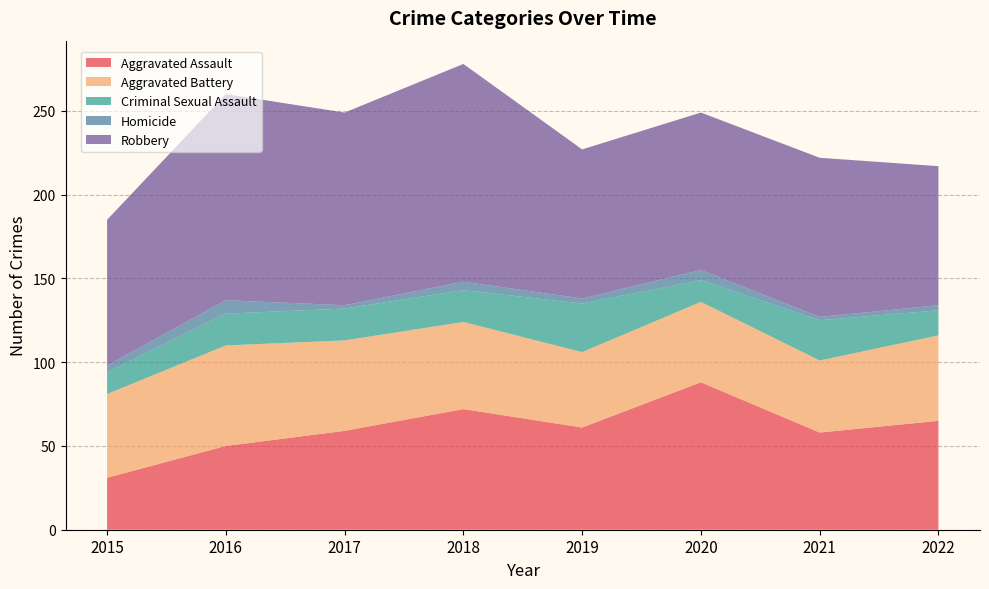

Reading left to right, what are all the values shown in this chart?

Aggravated Assault: 31	50	59	72	61	88	58	65
Aggravated Battery: 50	60	54	52	45	48	43	51
Criminal Sexual Assault: 13	19	19	19	29	13	24	15
Homicide: 4	8	2	5	3	6	2	3
Robbery: 87	123	115	130	89	94	95	83